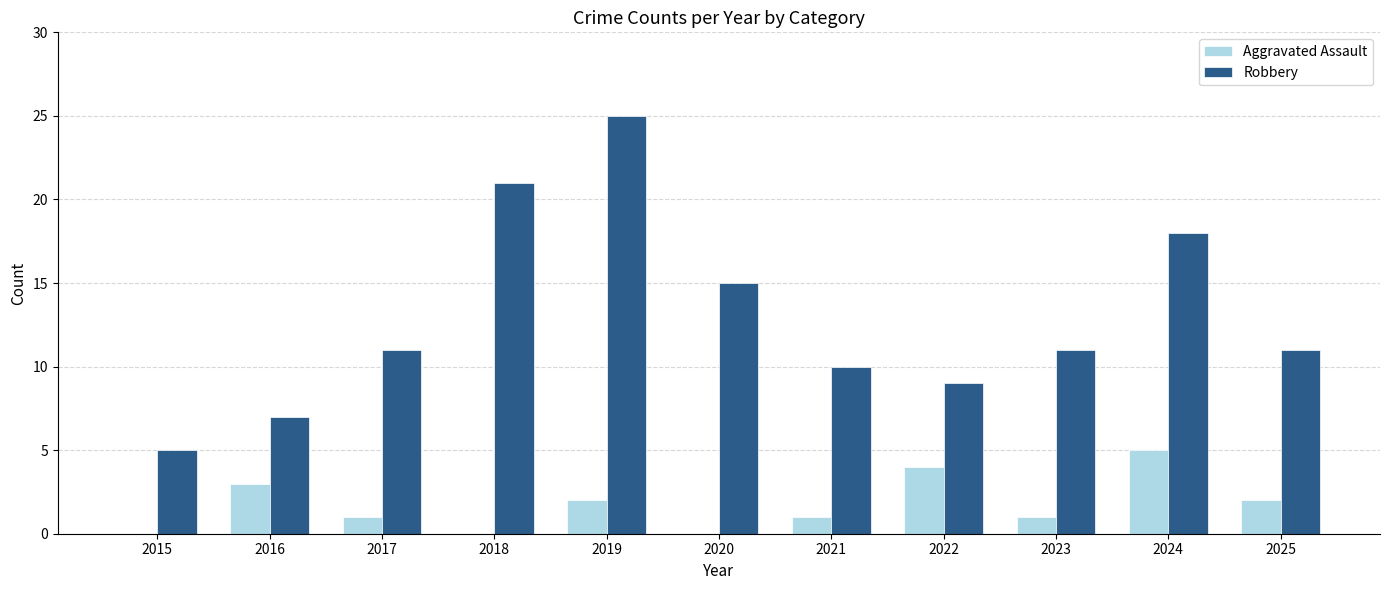

What is the total value across all series at 2021?

11